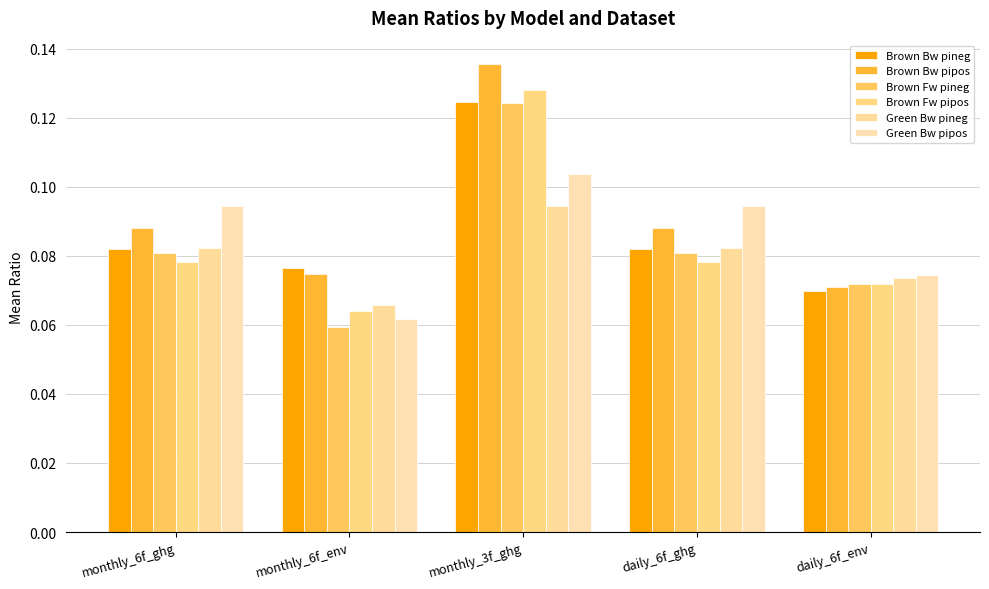

How many bars are there in total?

30